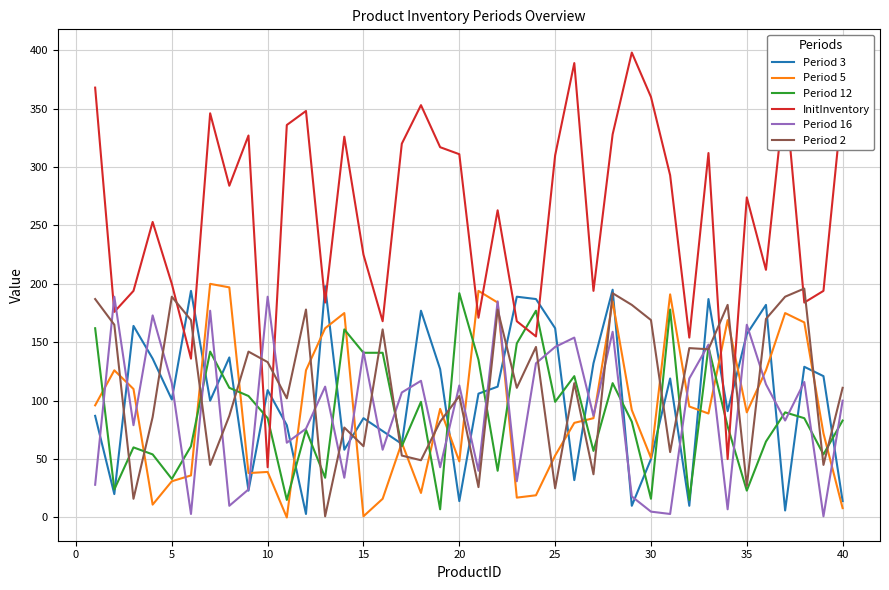

Which series has the largest range (max minus min)?

InitInventory